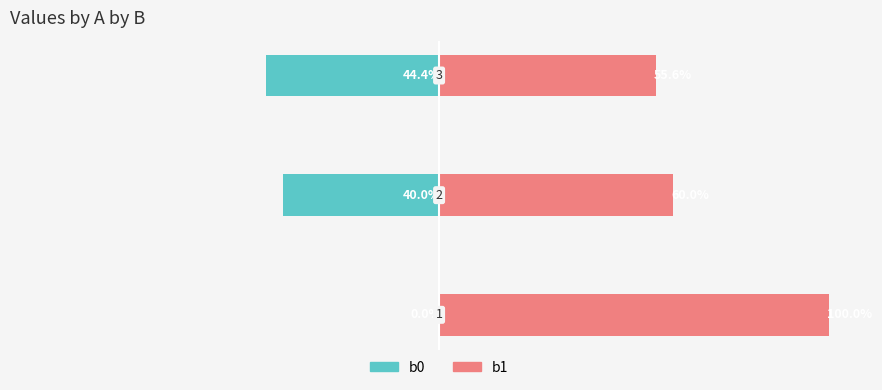

List the series in order of their peak value, highest first.

b1, b0